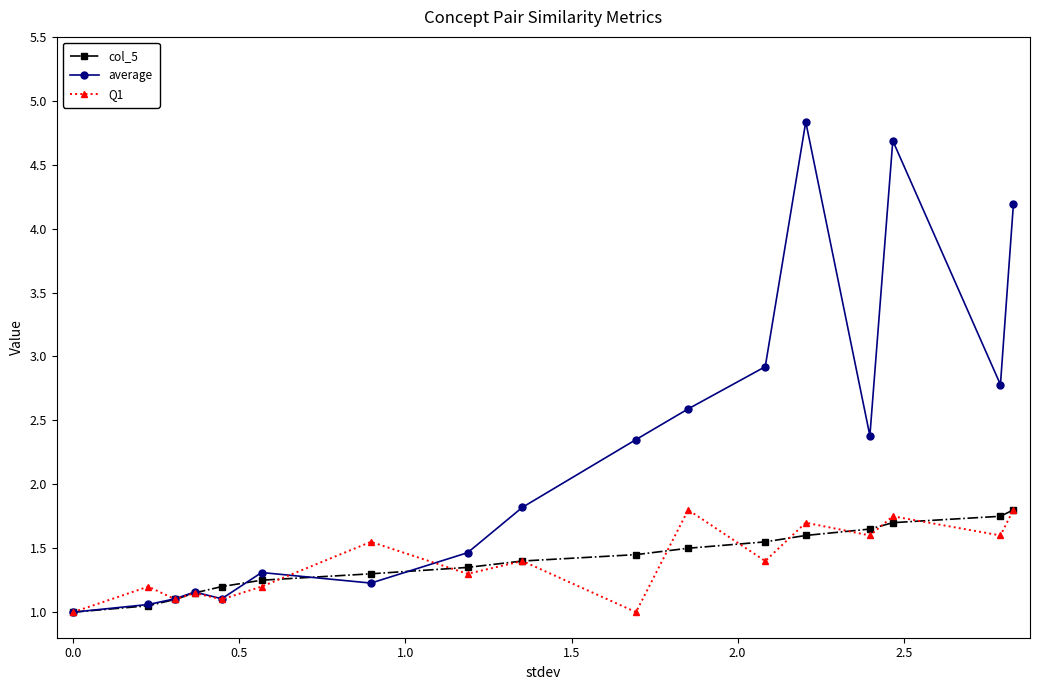

True or false: average and Q1 intersect in this chart.

True